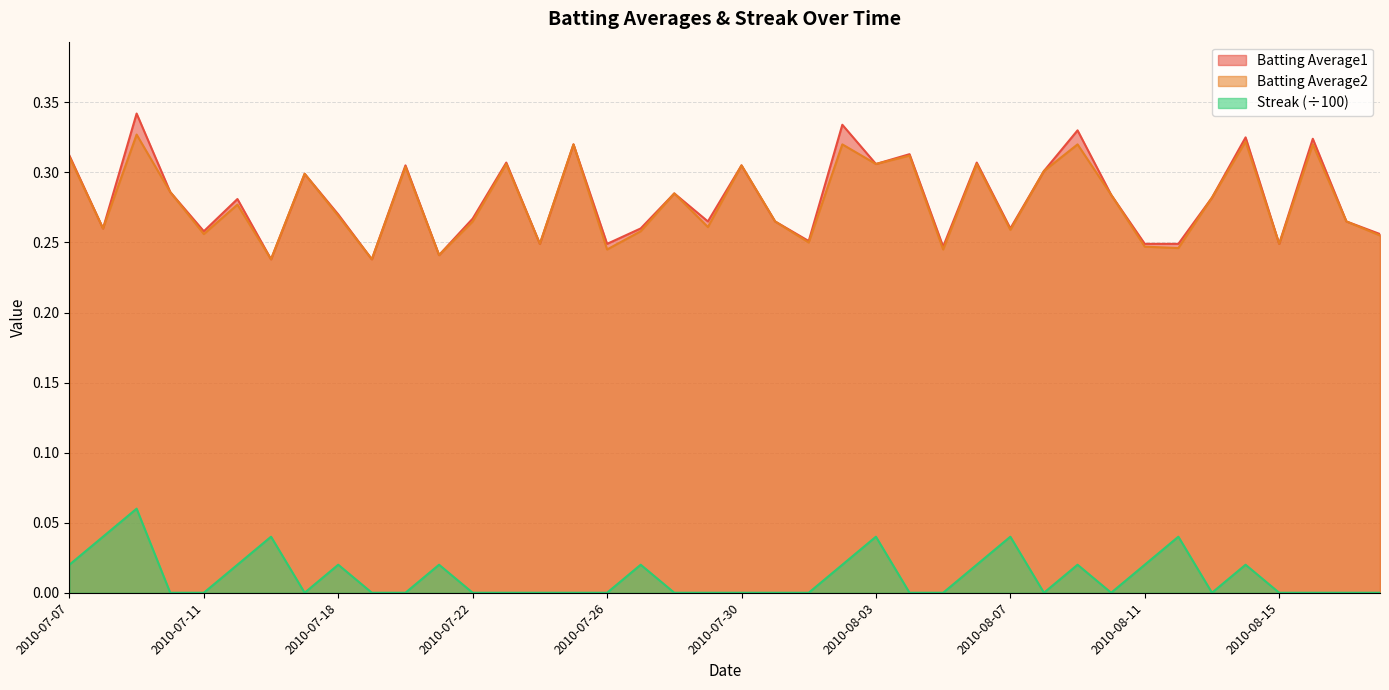

True or false: Streak and Batting Average2 intersect in this chart.

False